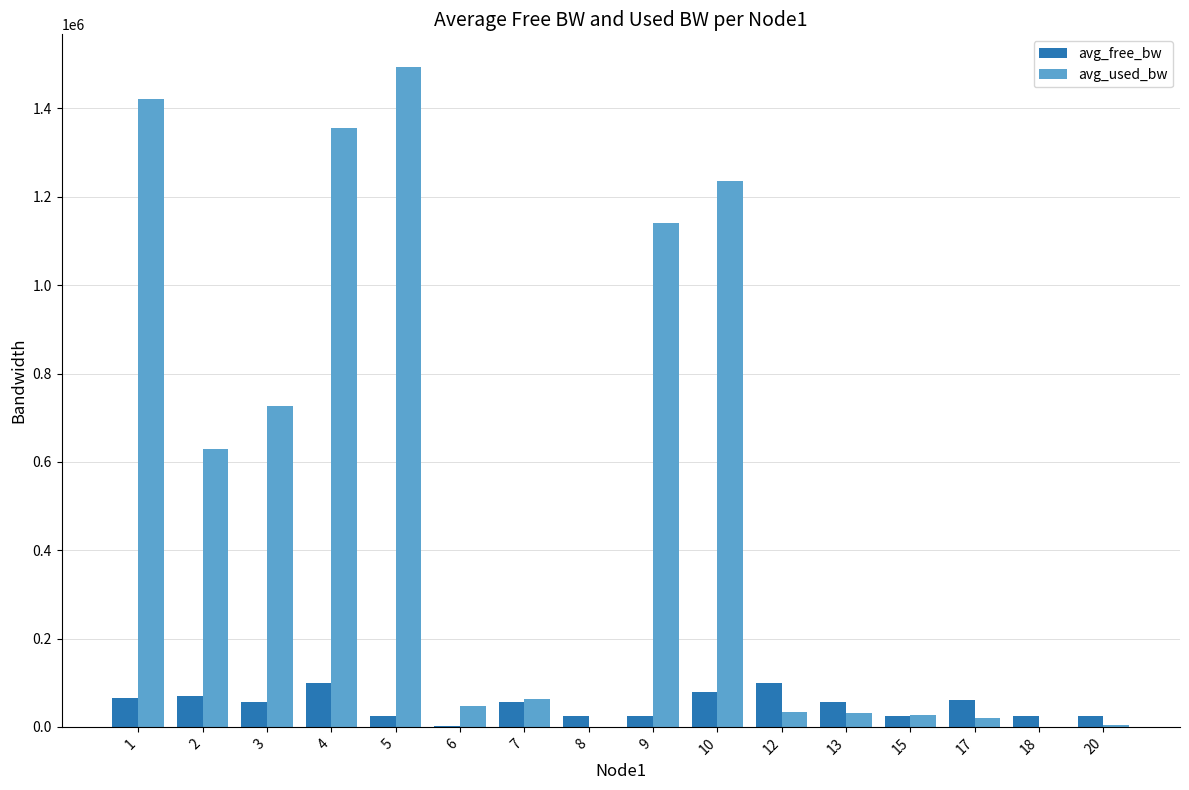

Between 7 and 10, which series saw the biggest shift?

avg_used_bw